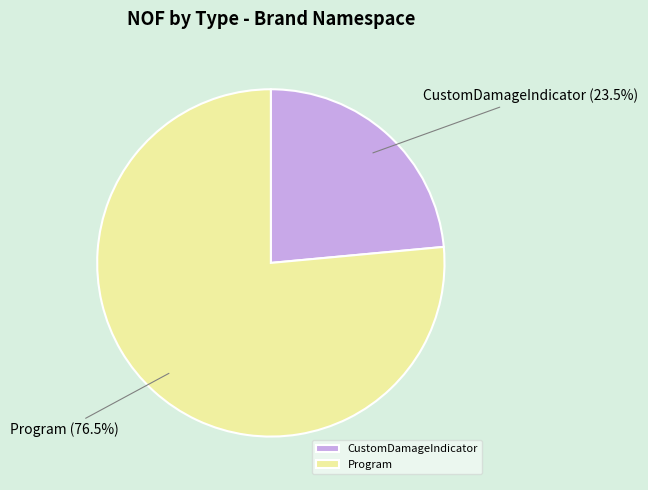

To the nearest percent, what is the difference between the CustomDamageIndicator and Program slice percentages?

53%